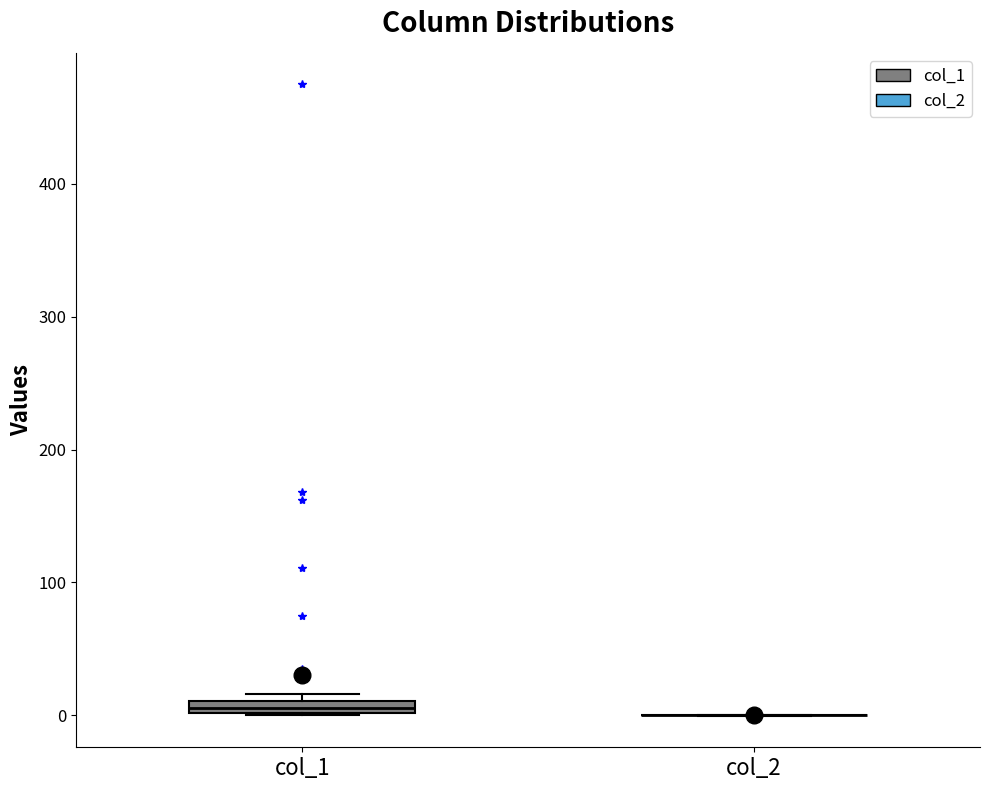

Where is the upper edge of the box for col_1 on the y-axis? The values are not printed on the chart, so give them approximately, as read against the axis.

10